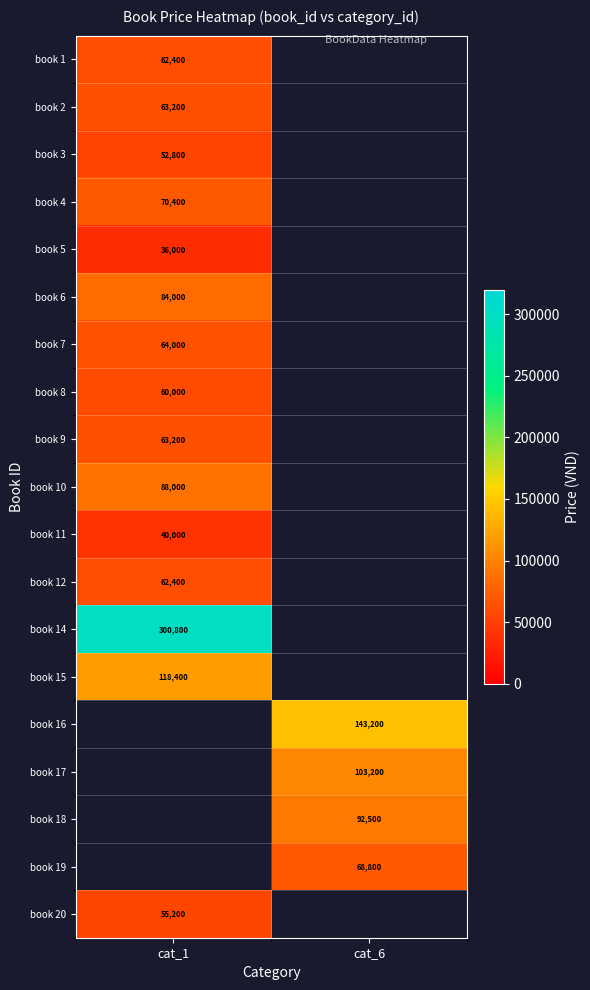

Count the number of data series in this chart.

19